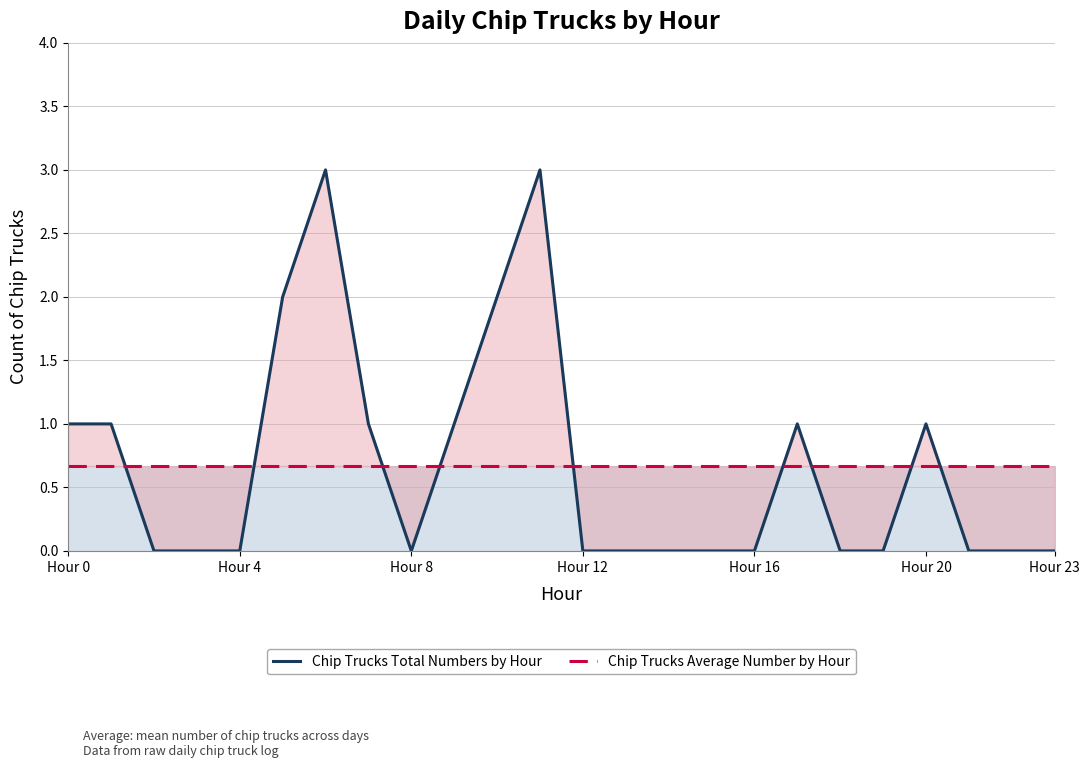

What is the maximum value for Chip Trucks Total Numbers by Hour?

3.0